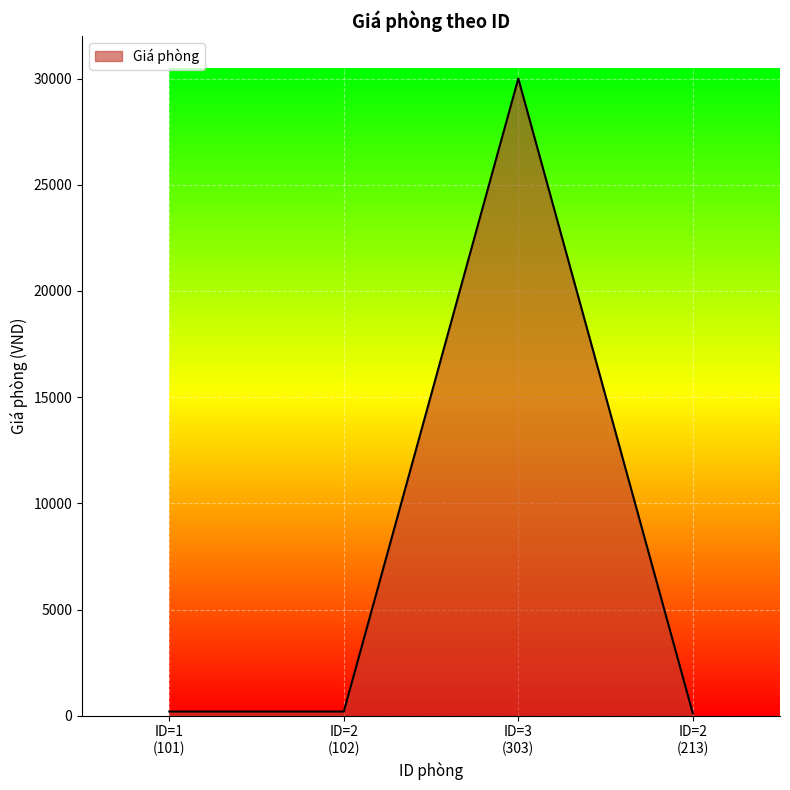

What is the greatest value displayed?

30000